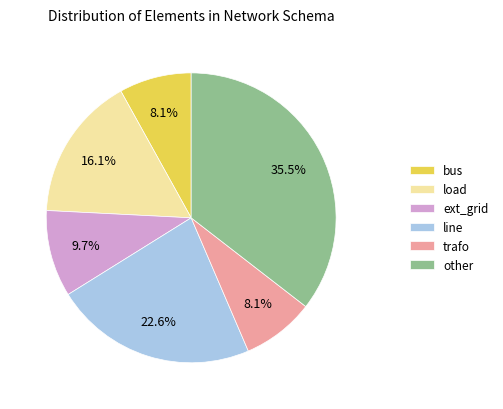

Is there a majority slice in this chart?

No